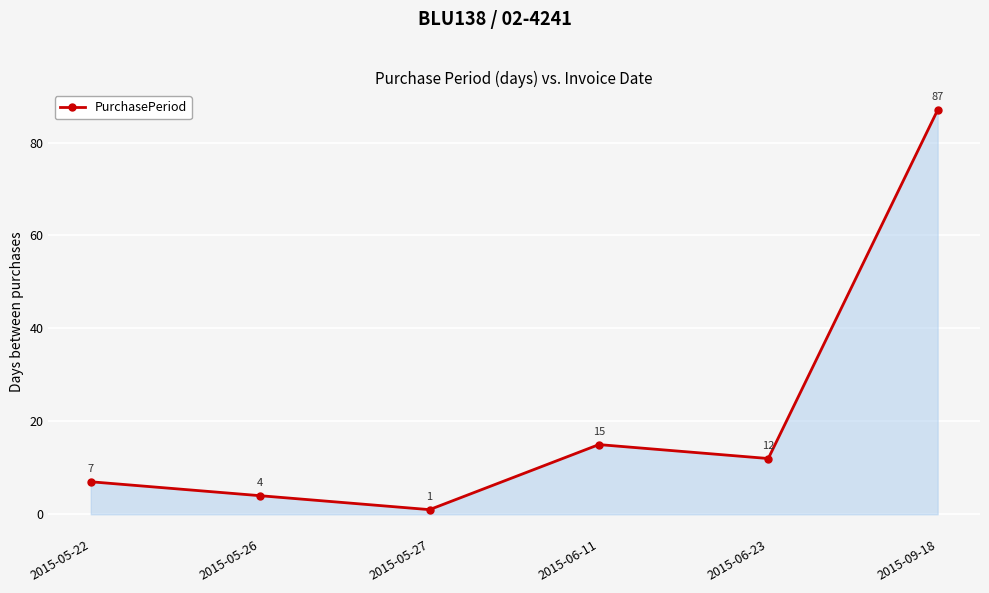

Which has a higher value, 2015-06-11 or 2015-06-23?

2015-06-11